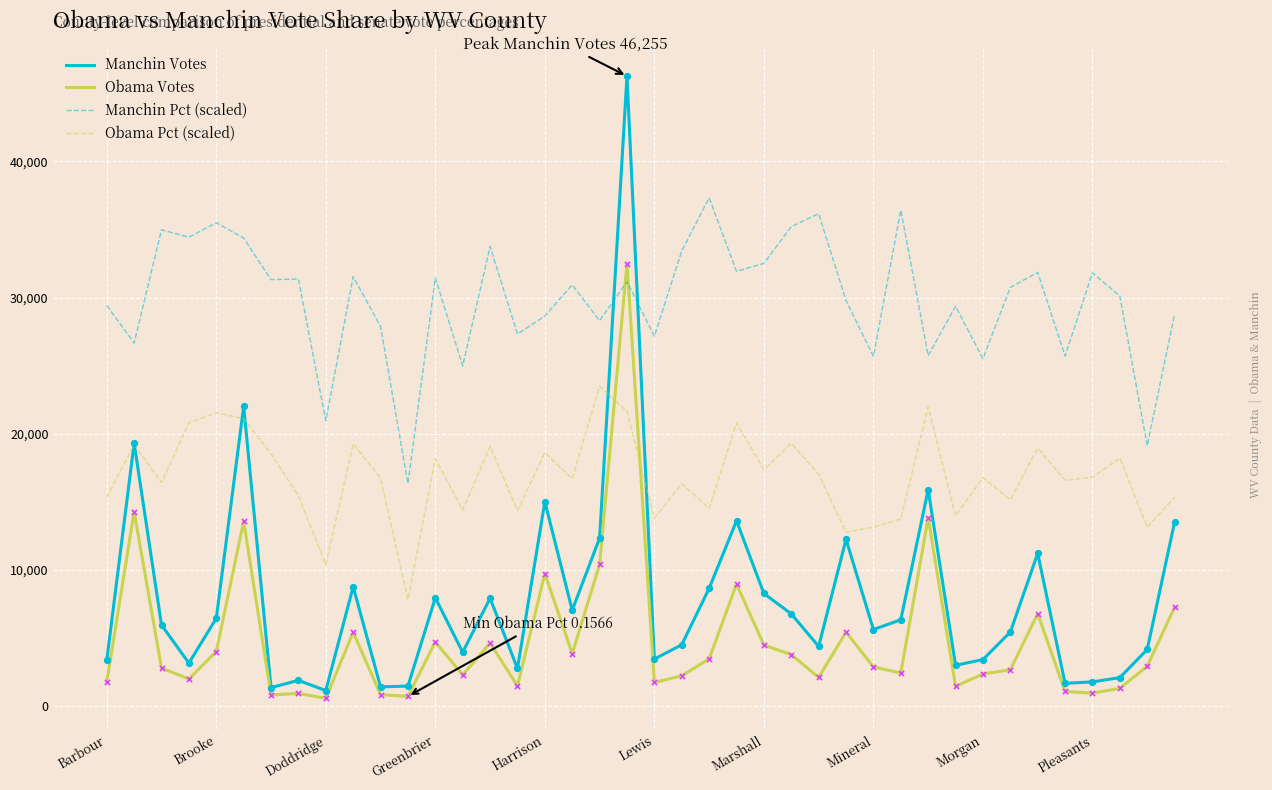

List the series in order of their peak value, lowest first.

Obama Pct (scaled), Obama Votes, Manchin Pct (scaled), Manchin Votes